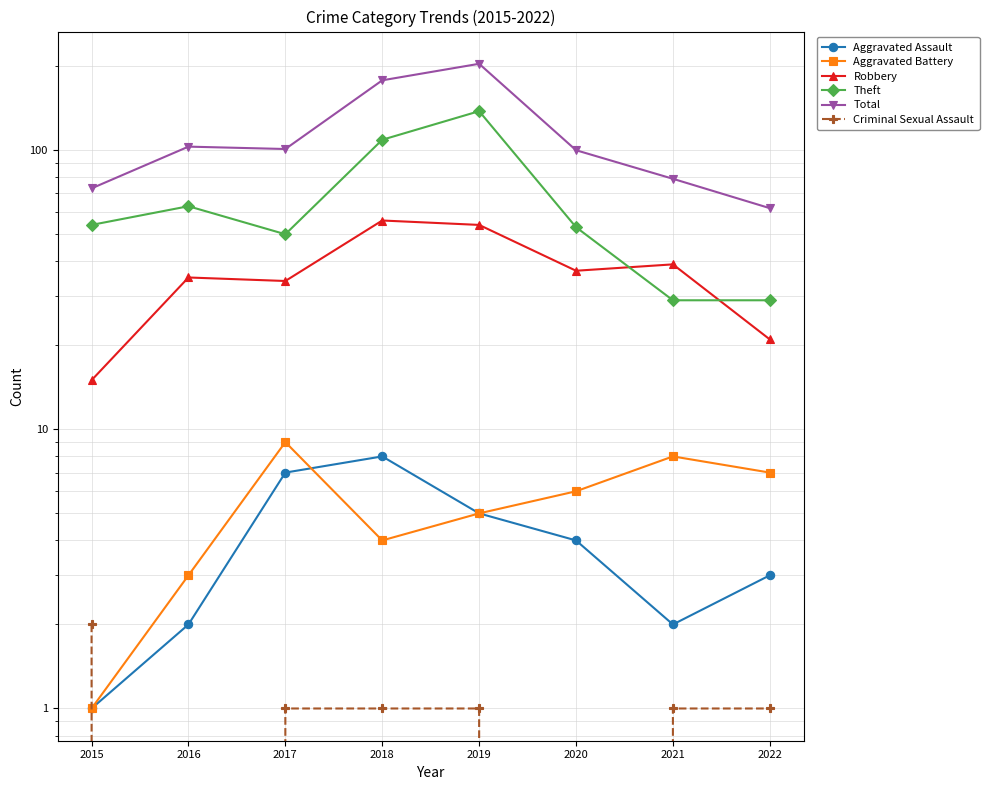

Is the value of Aggravated Battery at 2021 greater than the value of Criminal Sexual Assault at 2019?

Yes